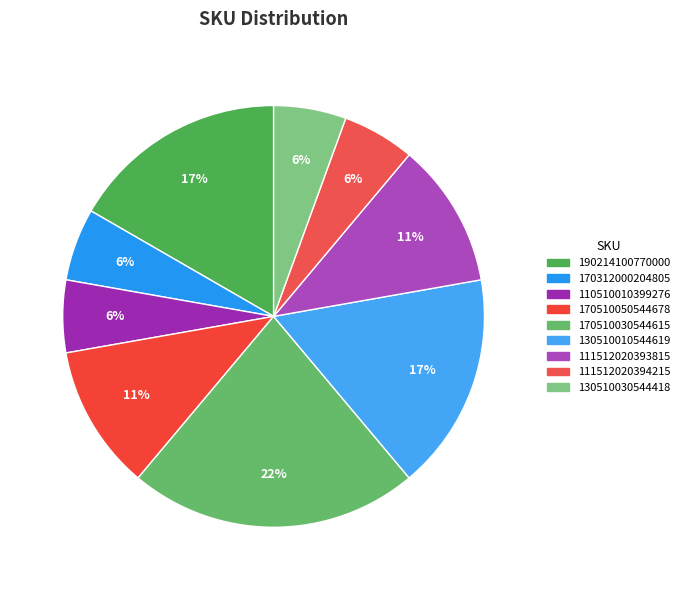

How many slices are in this pie chart?

9